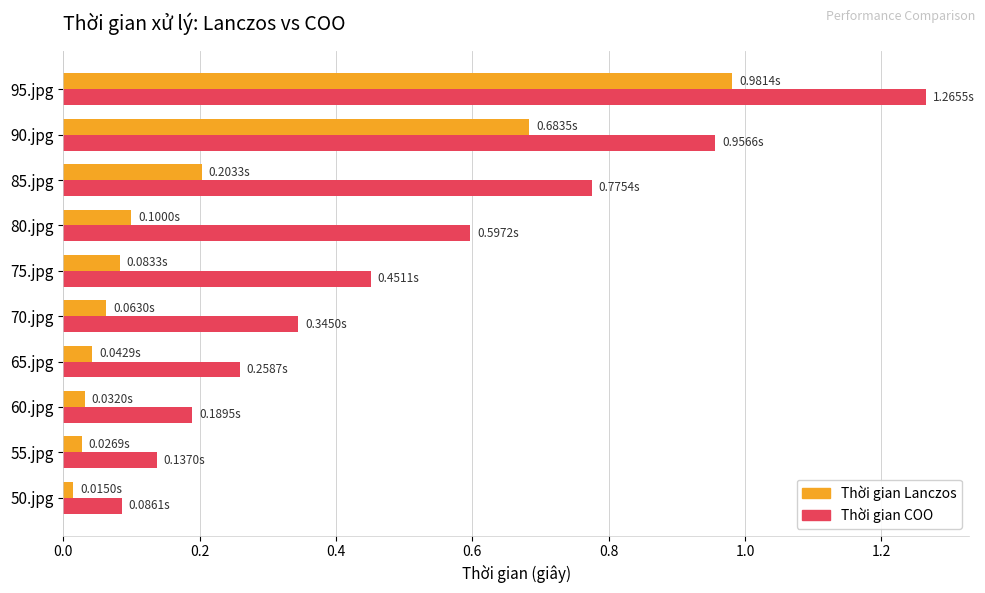

Is the value of Thời gian COO at 85.jpg greater than the value of Thời gian Lanczos at 85.jpg?

Yes